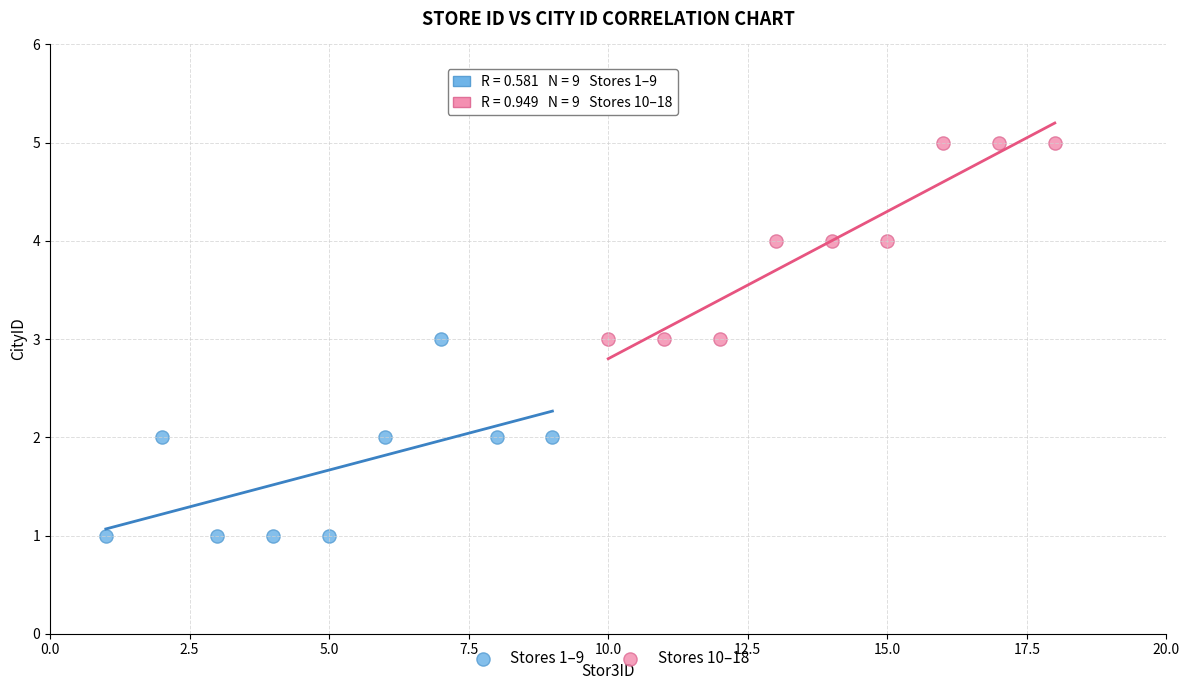

Which series reaches the maximum Y coordinate?

Stores 10–18